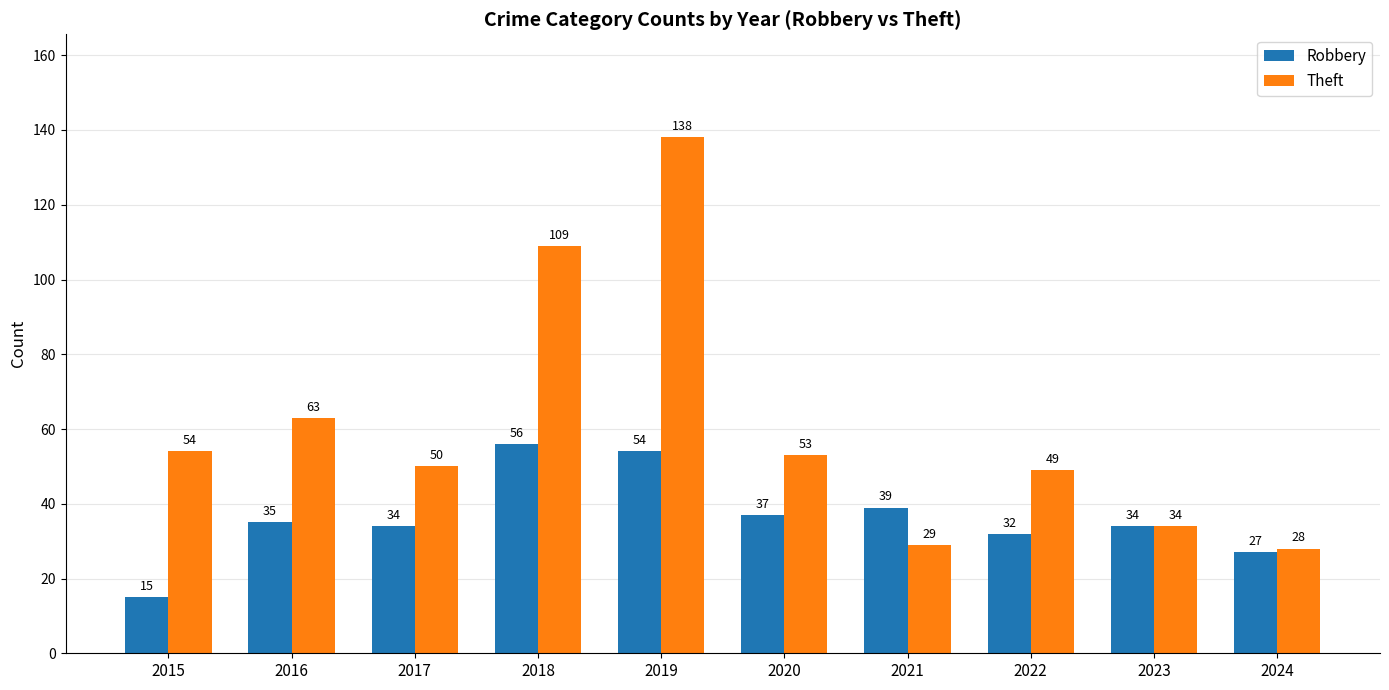

How many bars are there in each group?

2